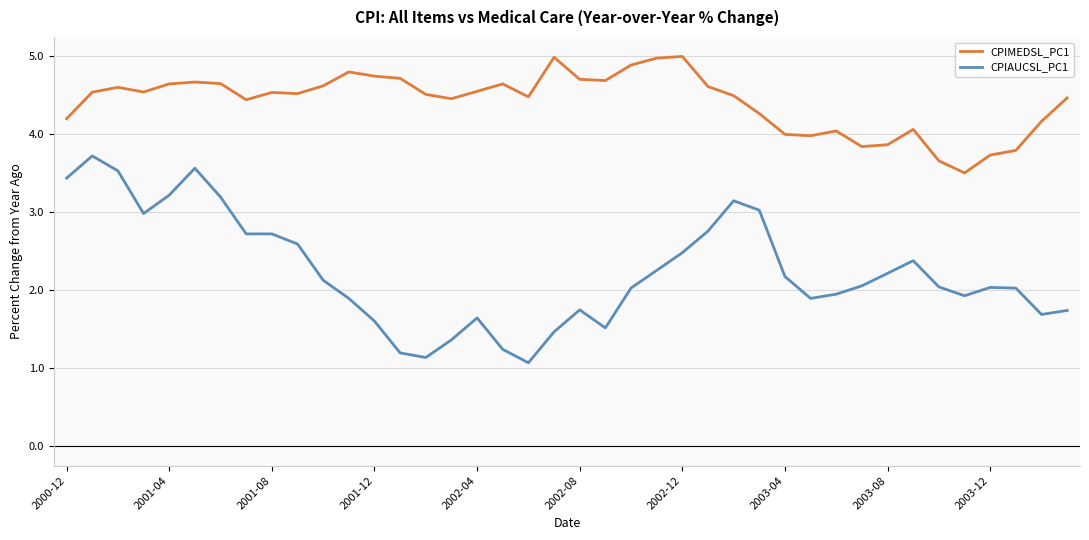

Count the number of categories in the chart.

40